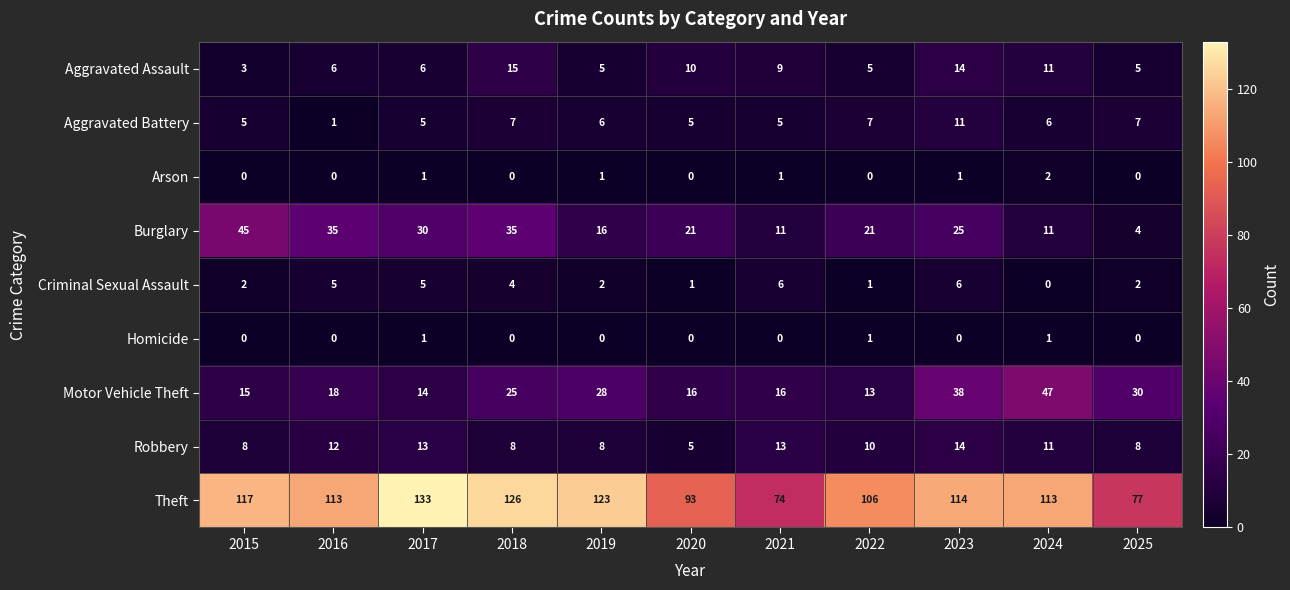

How many categories are shown in the chart?

11